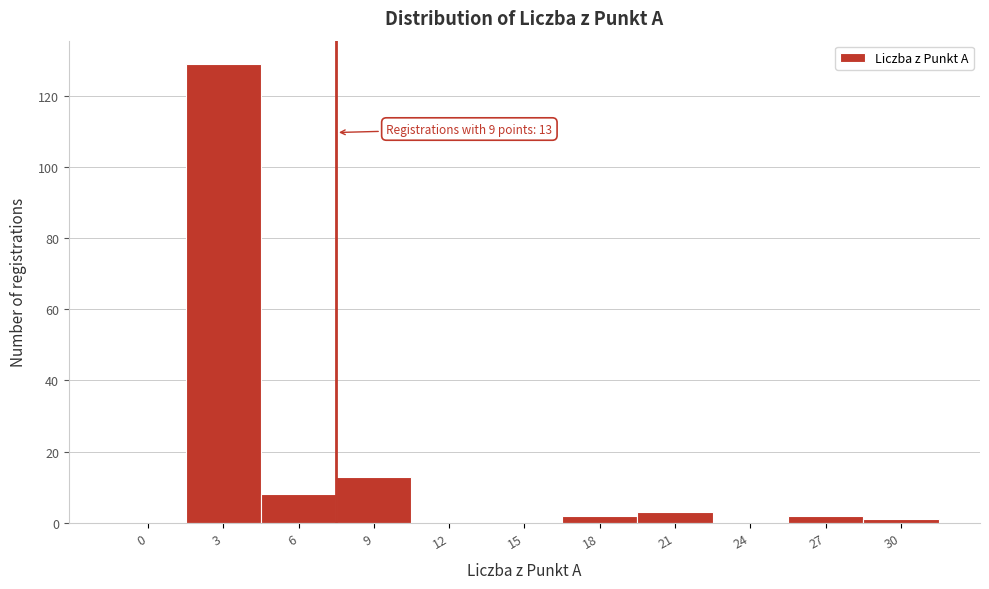

Reading left to right, extract all data points from this chart.

0=0	3=129	6=8	9=13	12=0	15=0	18=2	21=3	24=0	27=2	30=1